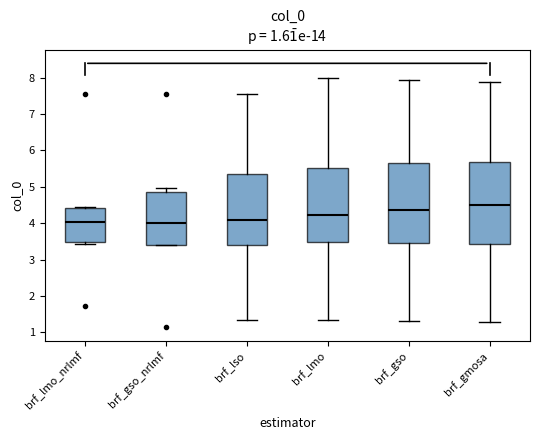

Where does the median line of the box for brf_lmo sit on the y-axis? The values are not printed on the chart, so give them approximately, as read against the axis.

4.2